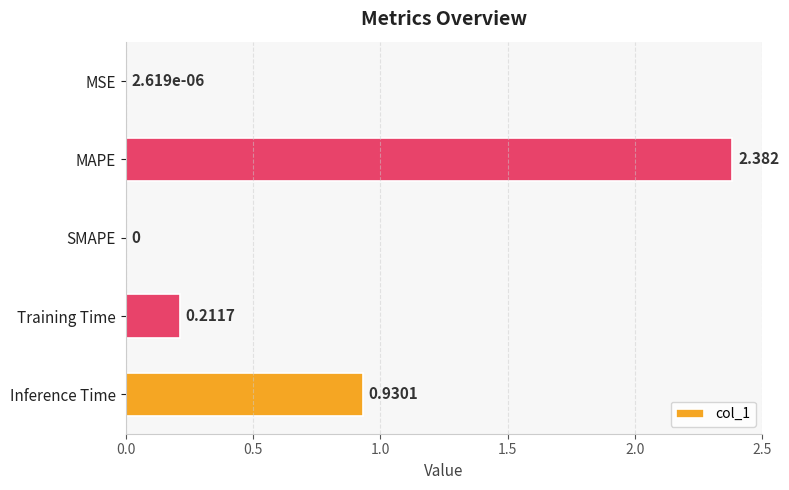

Which category has the highest value across all series?

MAPE